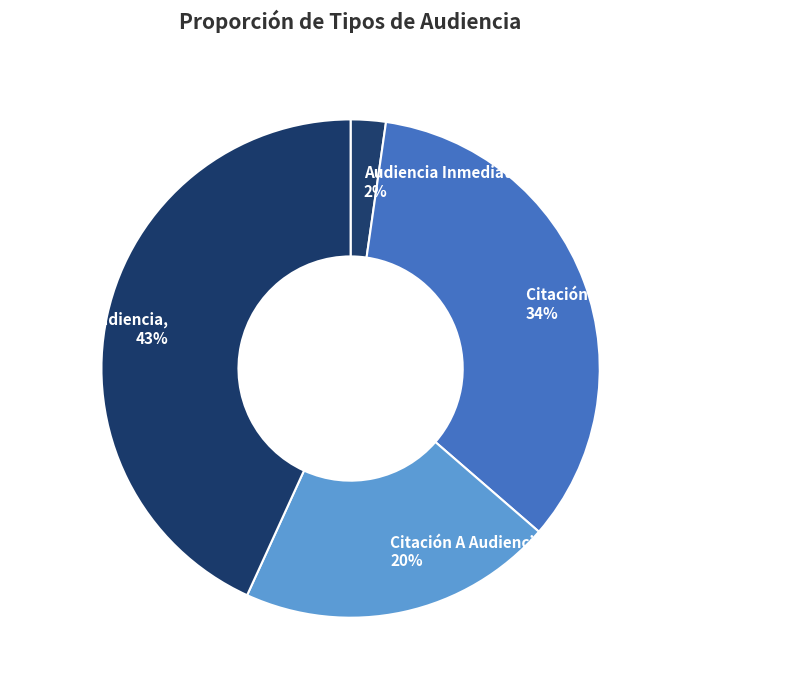

Is the sum of Citación A Audiencia, 43% and Audiencia Inmediata, 2% greater than half?

No